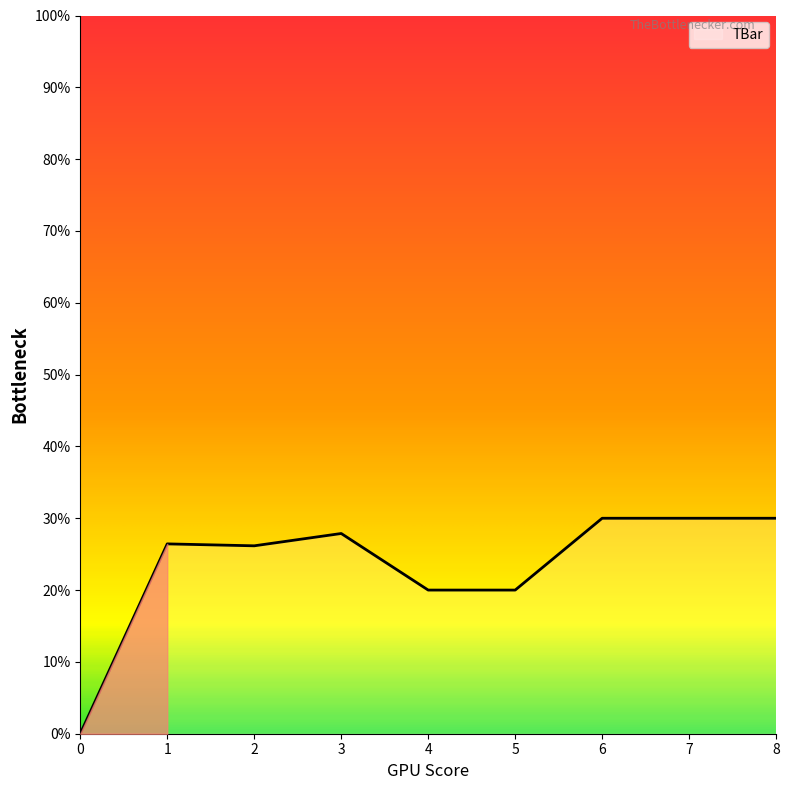

Is it true that the value at 2 is 26.2?

True